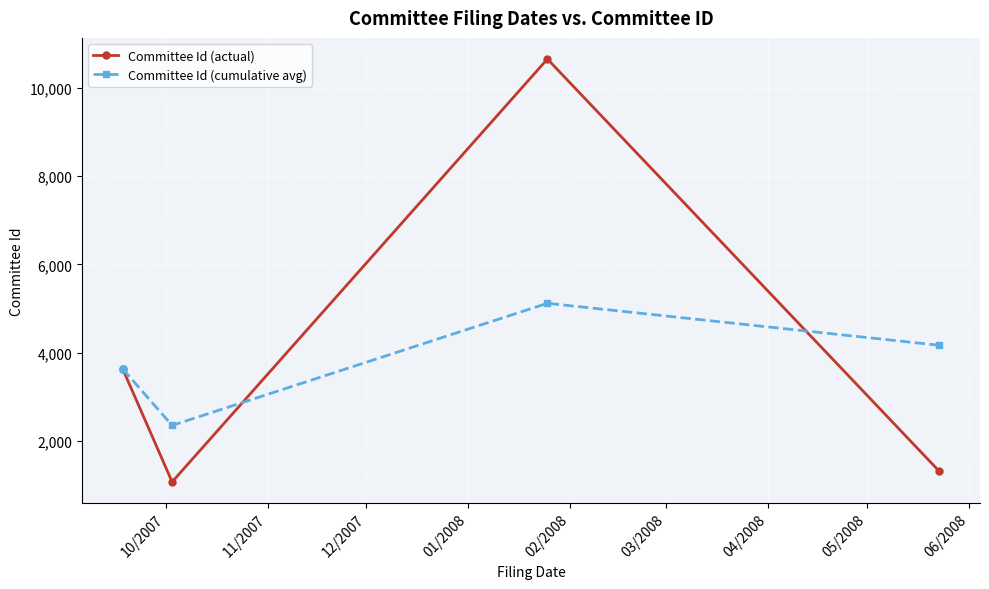

What is the value of the Committee Id (cumulative avg) point at the 3rd from the left?

5119.7